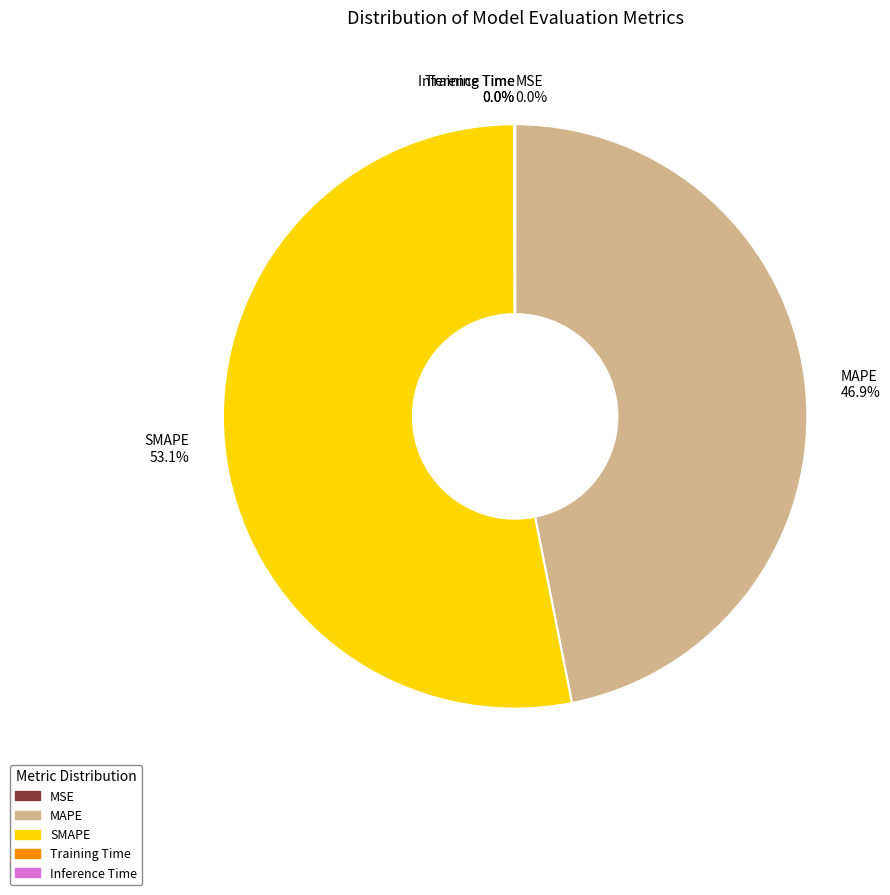

Which category accounts for the majority?

SMAPE